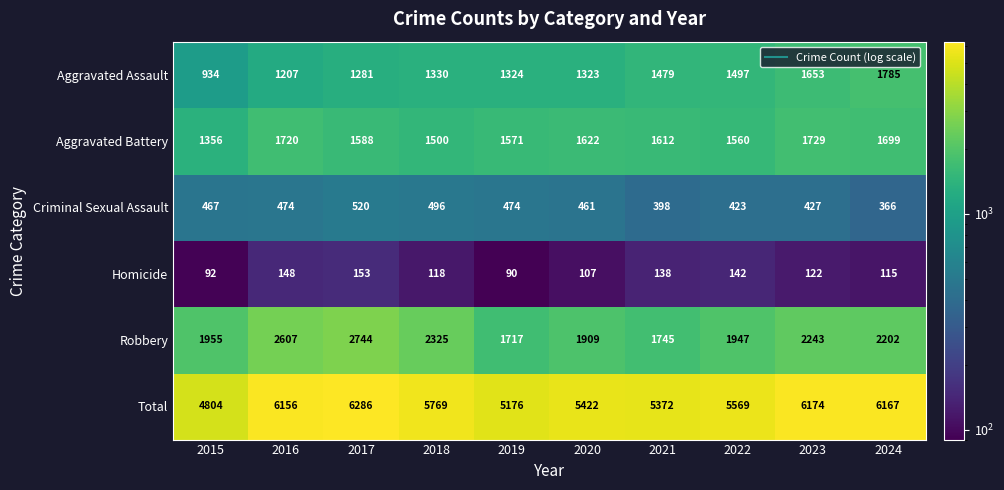

What is the approximate value of Total at 2022, to the nearest 100?

5600